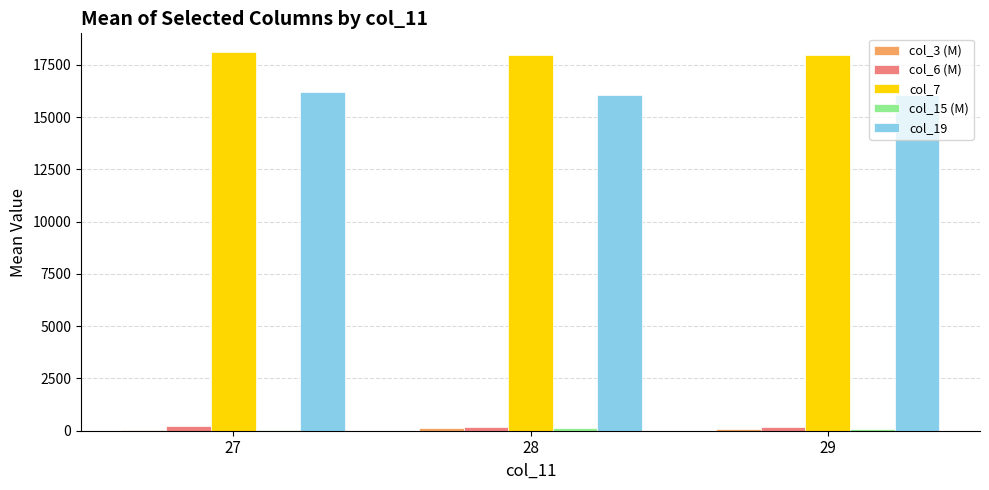

What is the sum of all col_7 values?

54020.8